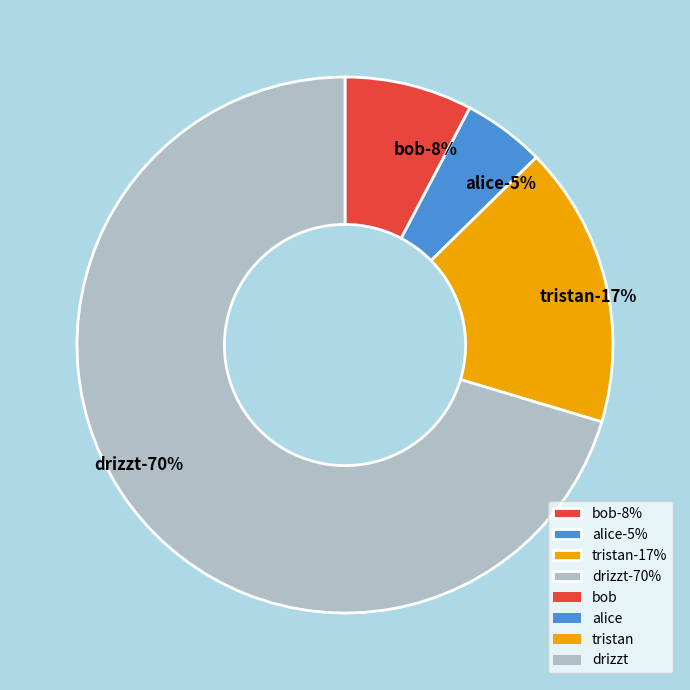

How many slices are in this pie chart?

4